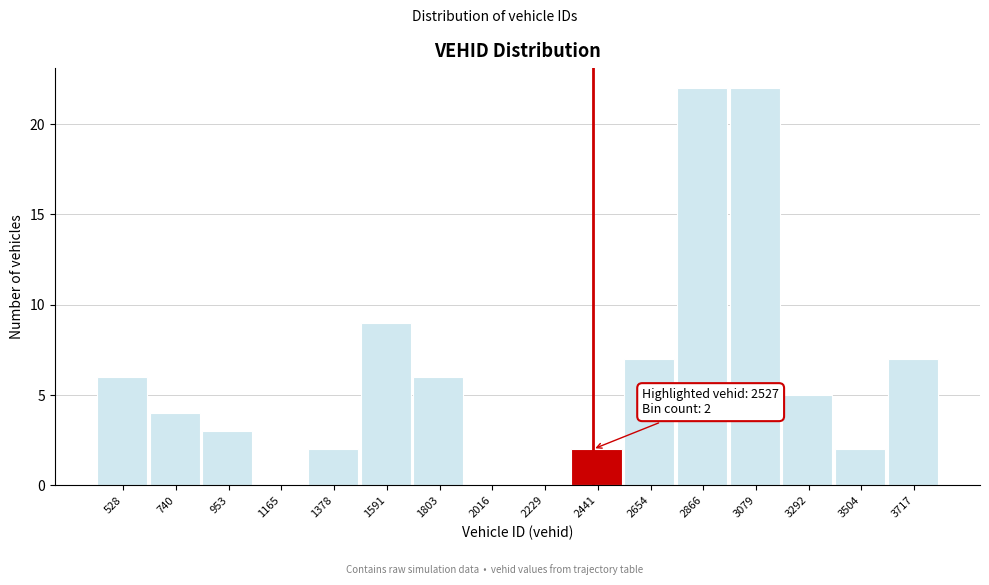

Reading left to right, list all the values displayed in this chart.

528=6	740=4	953=3	1165=0	1378=2	1591=9	1803=6	2016=0	2229=0	2441=2	2654=7	2866=22	3079=22	3292=5	3504=2	3717=7